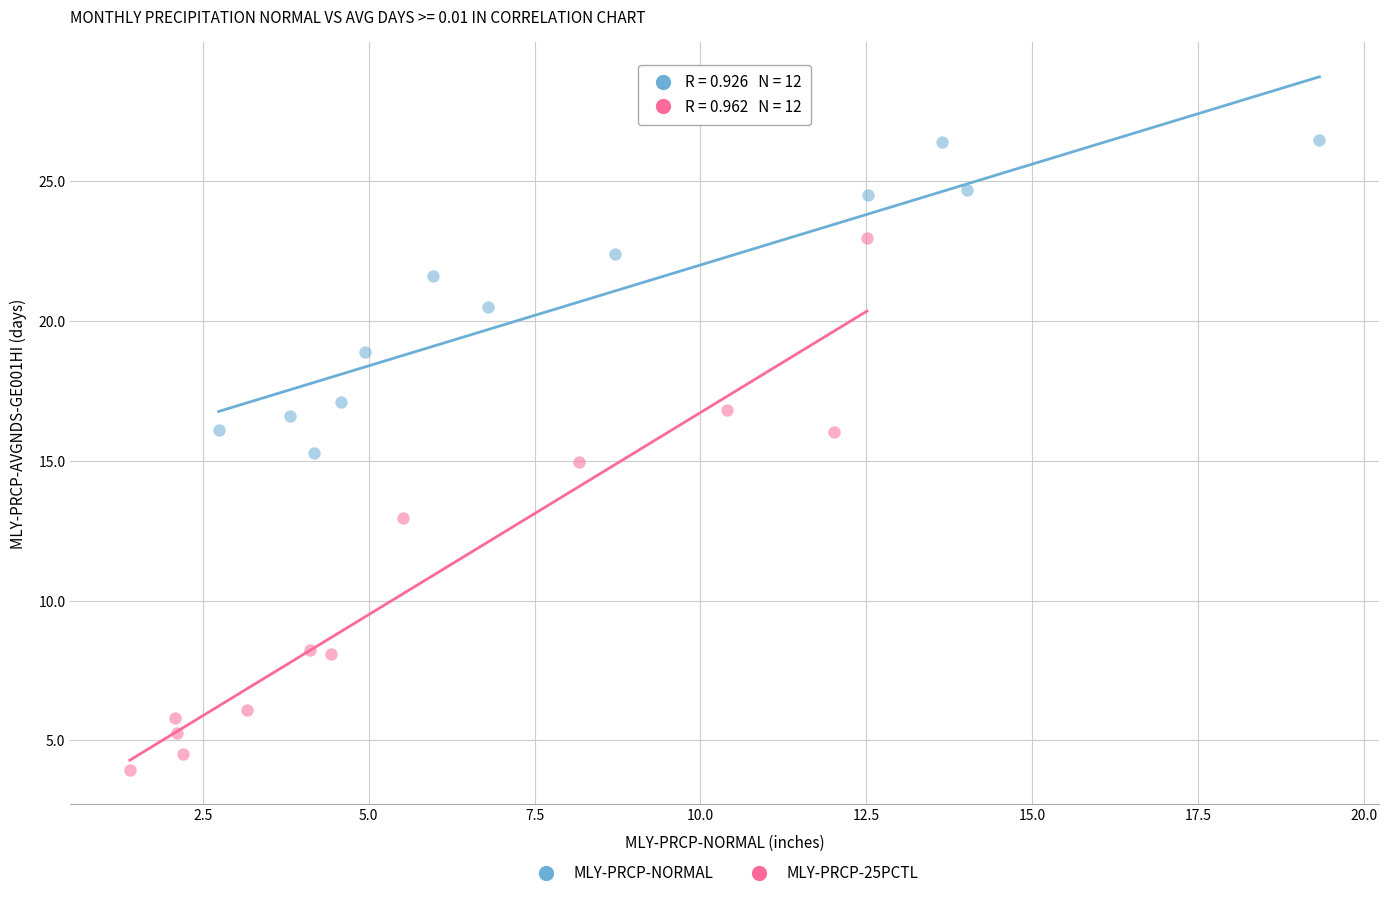

Which series has the widest spread of Y values?

MLY-PRCP-25PCTL